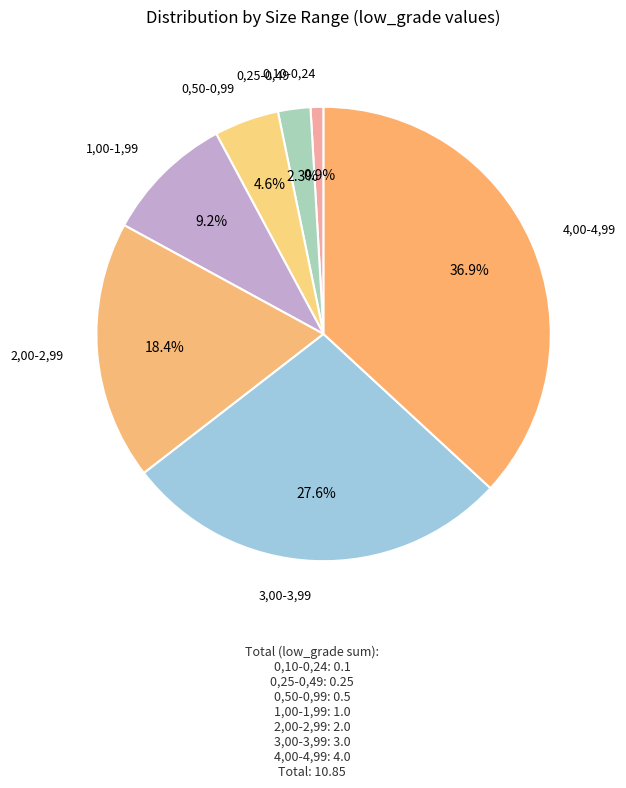

How many slices are in this pie chart?

7